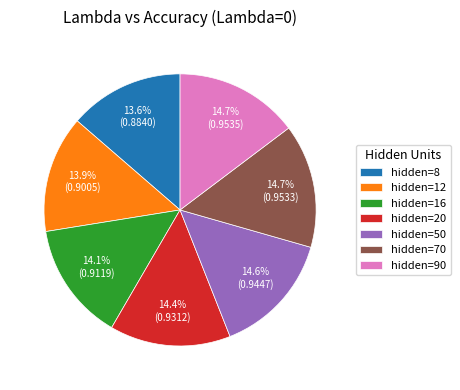

Does hidden=90 represent more than half of the total?

No